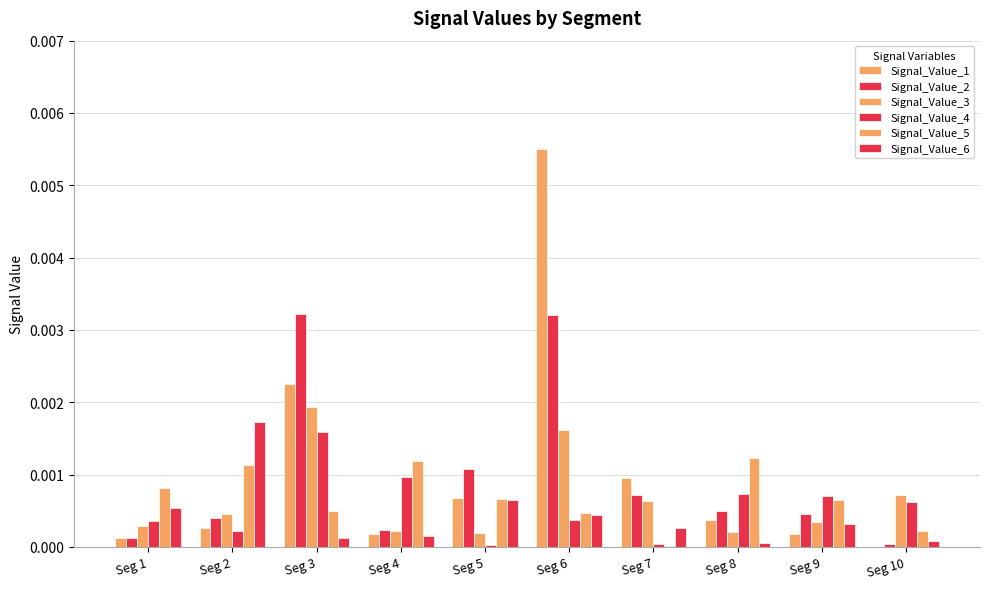

Between Seg 5 and Seg 10, which series saw the biggest shift?

Signal_Value_2